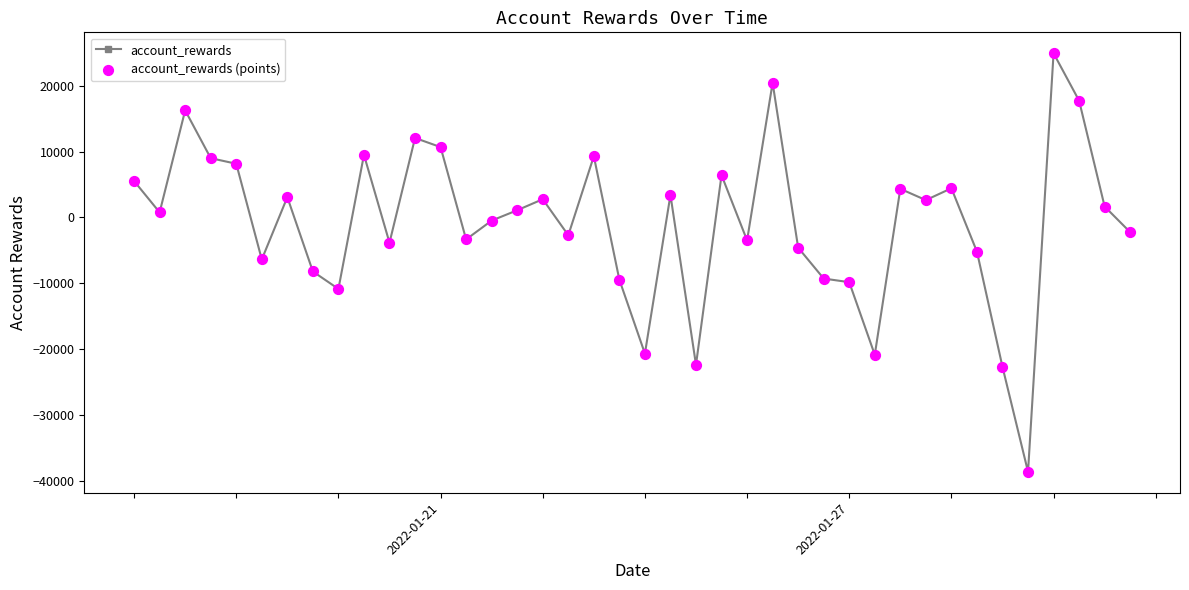

What is the value of the 40th point from the left?

-2239.9